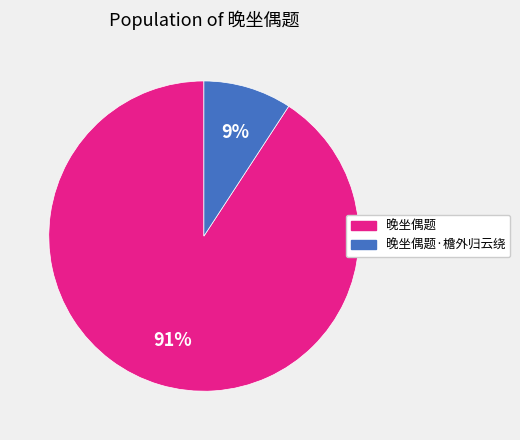

To the nearest percent, what portion does 晚坐偶题·檐外归云绕 represent?

9%